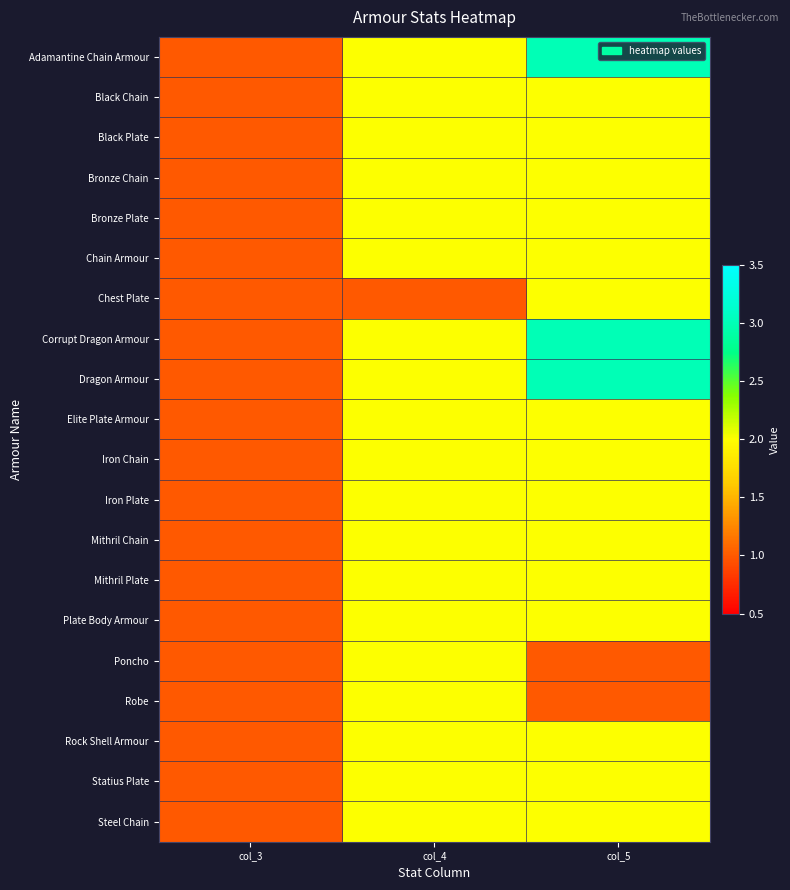

Reading left to right, transcribe all the data shown in this chart.

Adamantine Chain Armour: col_3=1	col_4=2	col_5=3
Black Chain: col_3=1	col_4=2	col_5=2
Black Plate: col_3=1	col_4=2	col_5=2
Bronze Chain: col_3=1	col_4=2	col_5=2
Bronze Plate: col_3=1	col_4=2	col_5=2
Chain Armour: col_3=1	col_4=2	col_5=2
Chest Plate: col_3=1	col_4=1	col_5=2
Corrupt Dragon Armour: col_3=1	col_4=2	col_5=3
Dragon Armour: col_3=1	col_4=2	col_5=3
Elite Plate Armour: col_3=1	col_4=2	col_5=2
Iron Chain: col_3=1	col_4=2	col_5=2
Iron Plate: col_3=1	col_4=2	col_5=2
Mithril Chain: col_3=1	col_4=2	col_5=2
Mithril Plate: col_3=1	col_4=2	col_5=2
Plate Body Armour: col_3=1	col_4=2	col_5=2
Poncho: col_3=1	col_4=2	col_5=1
Robe: col_3=1	col_4=2	col_5=1
Rock Shell Armour: col_3=1	col_4=2	col_5=2
Statius Plate: col_3=1	col_4=2	col_5=2
Steel Chain: col_3=1	col_4=2	col_5=2